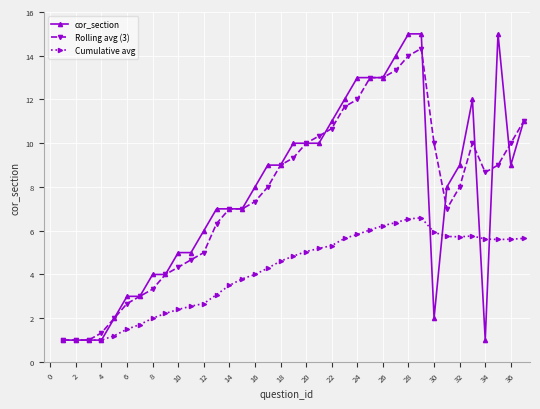

How many lines are shown in the chart?

3